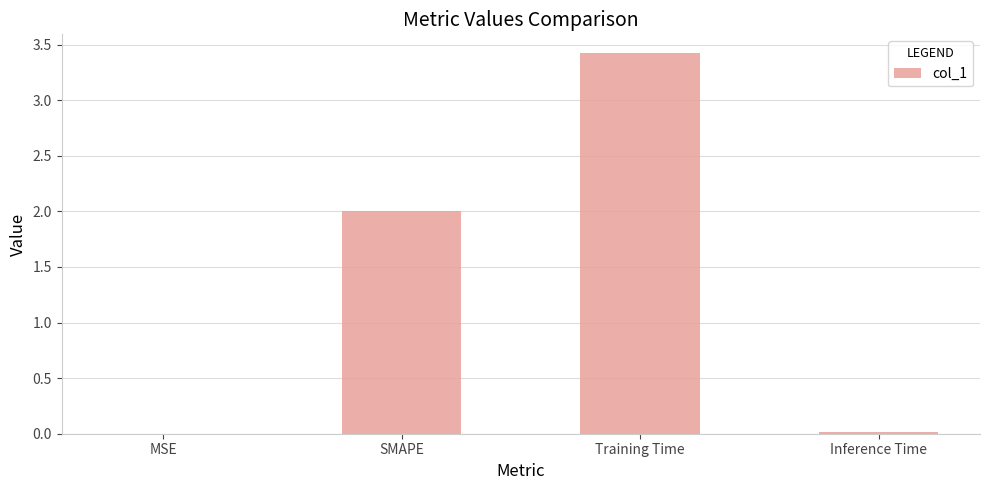

What is the maximum value shown in the chart?

3.4